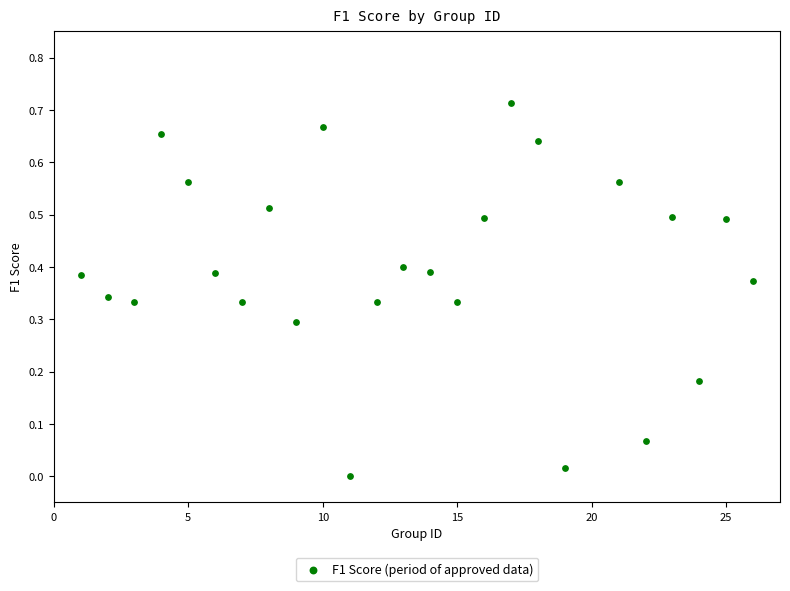

What is the range of X values (max minus min)?

25.0